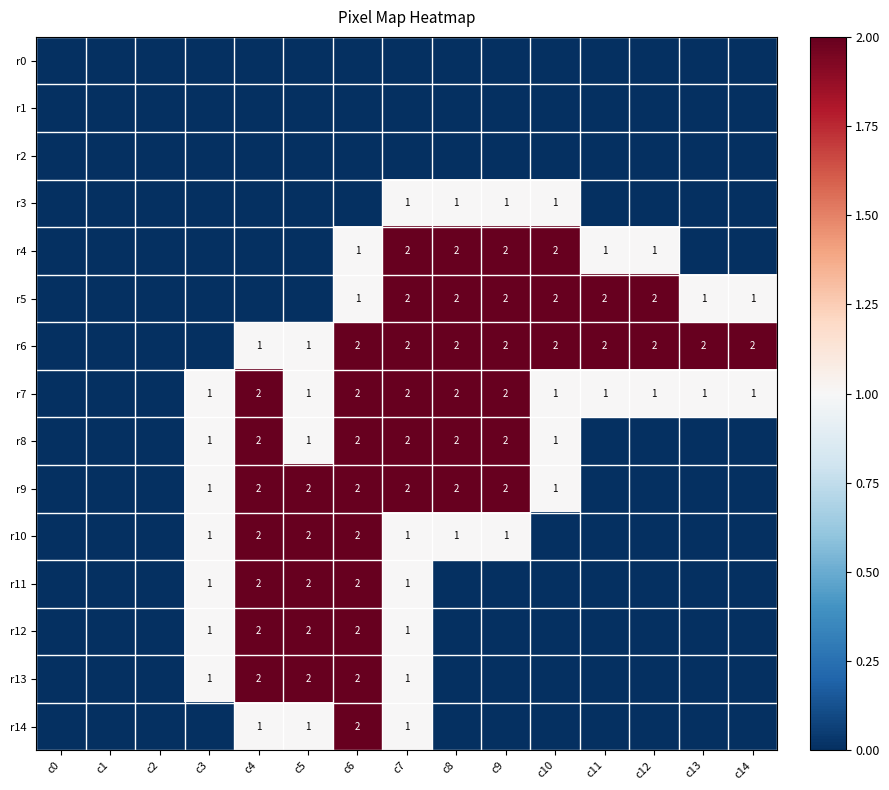

Is it true that r5 equals 2 at c7?

True